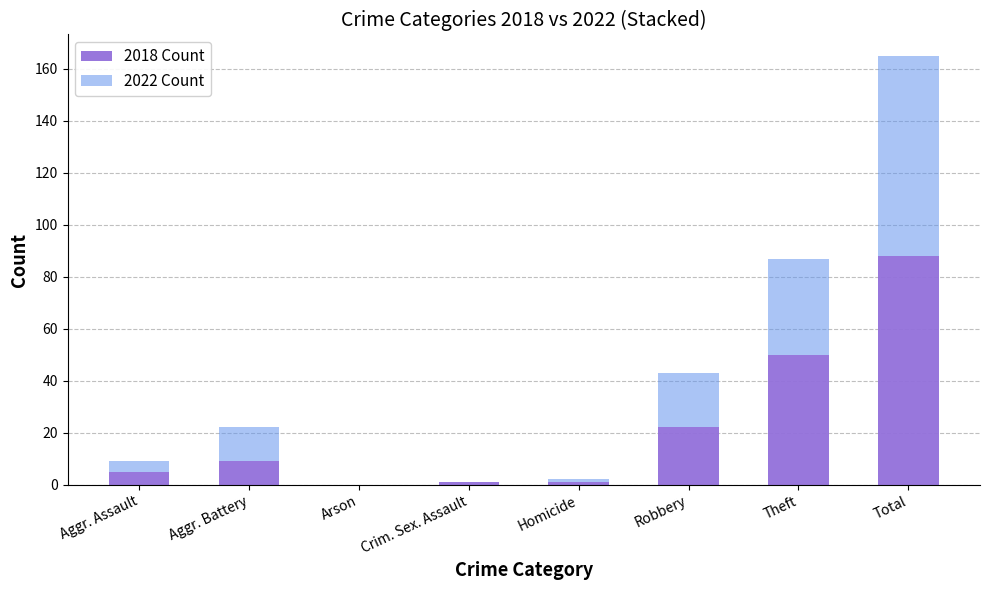

What is the total value across all series at Theft?

87